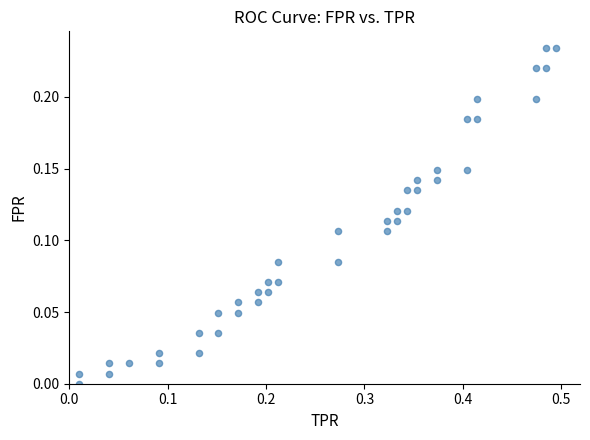

What is the range of X values (max minus min)?

0.5